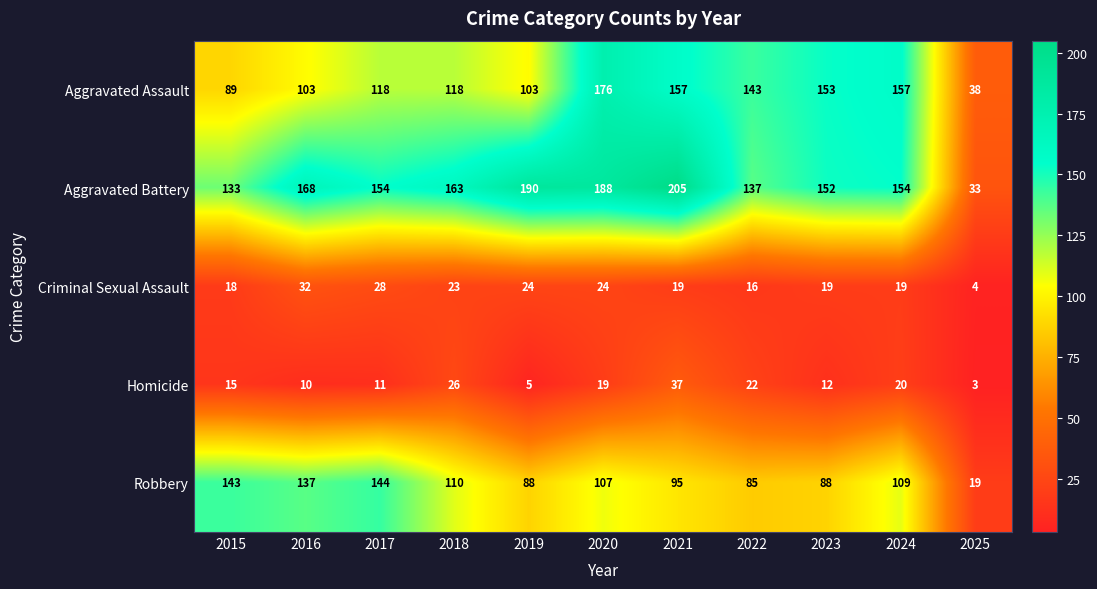

Which series has the largest total across all categories?

Aggravated Battery